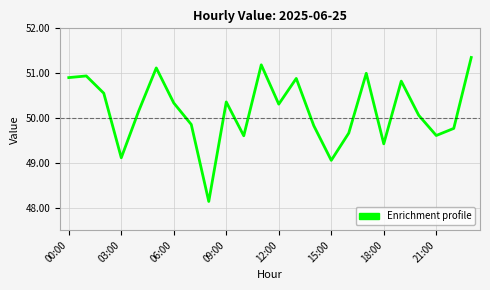

What is the difference between the maximum and minimum values?

3.2